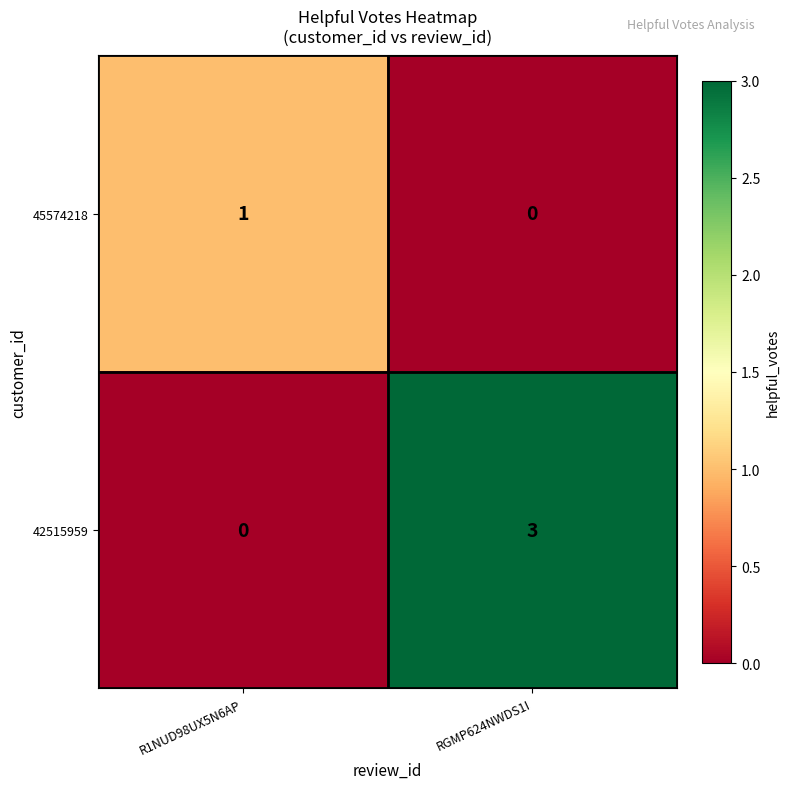

Between R1NUD98UX5N6AP and RGMP624NWDS1I, which series saw the biggest shift?

42515959